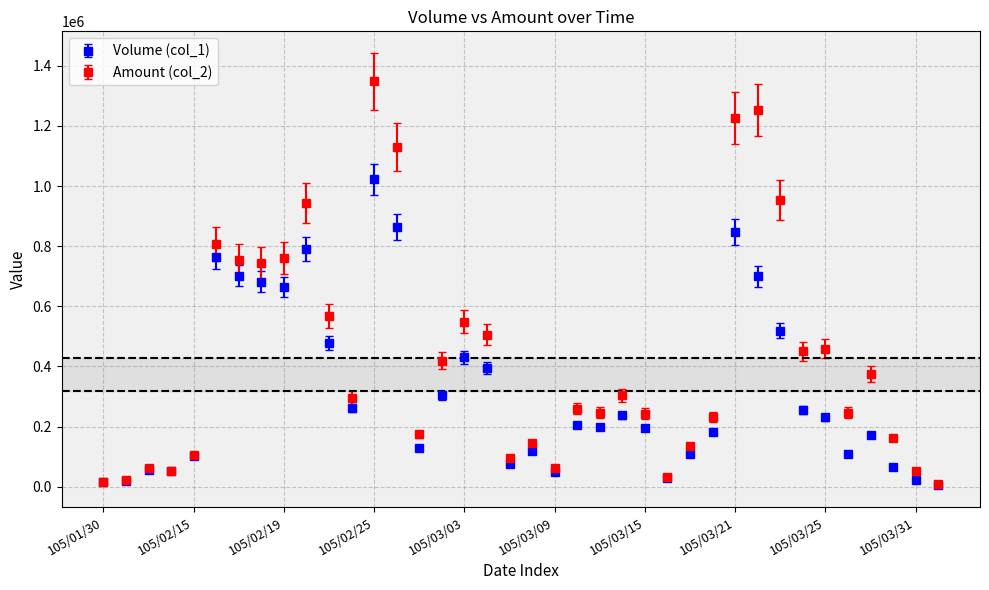

Which series has the widest spread of values?

Amount (col_2)